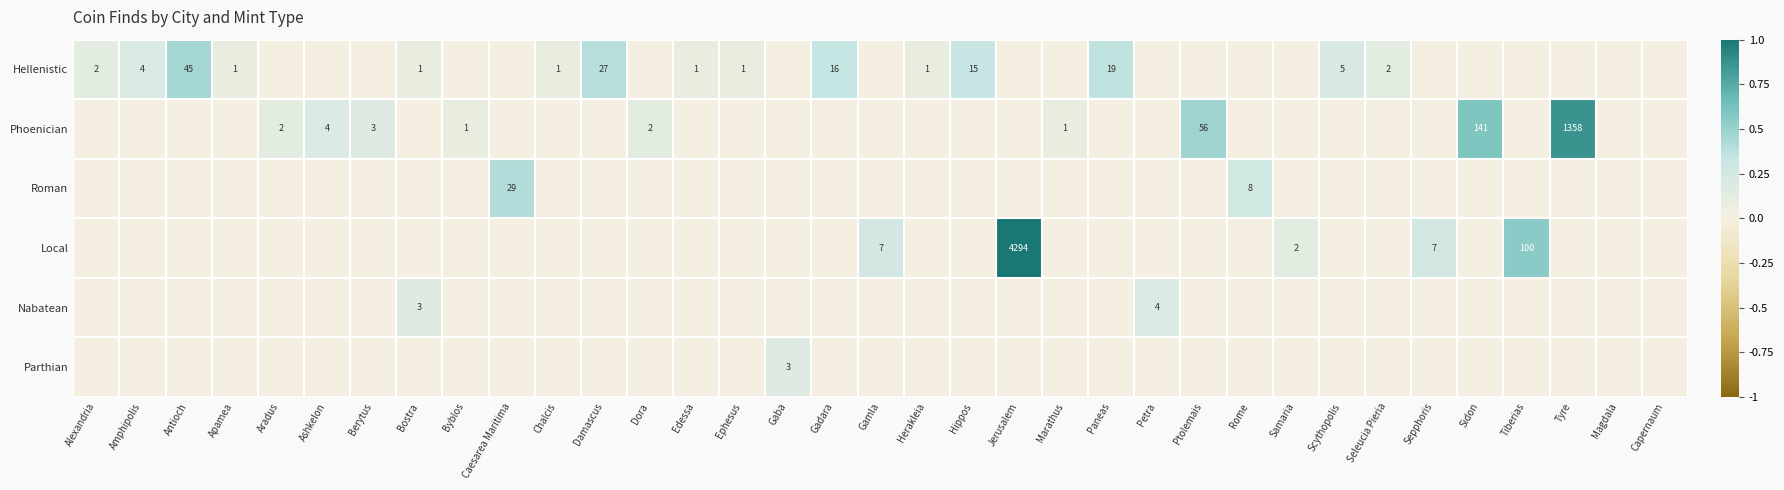

The value of Phoenician at Dora is 0.0. True or false?

False